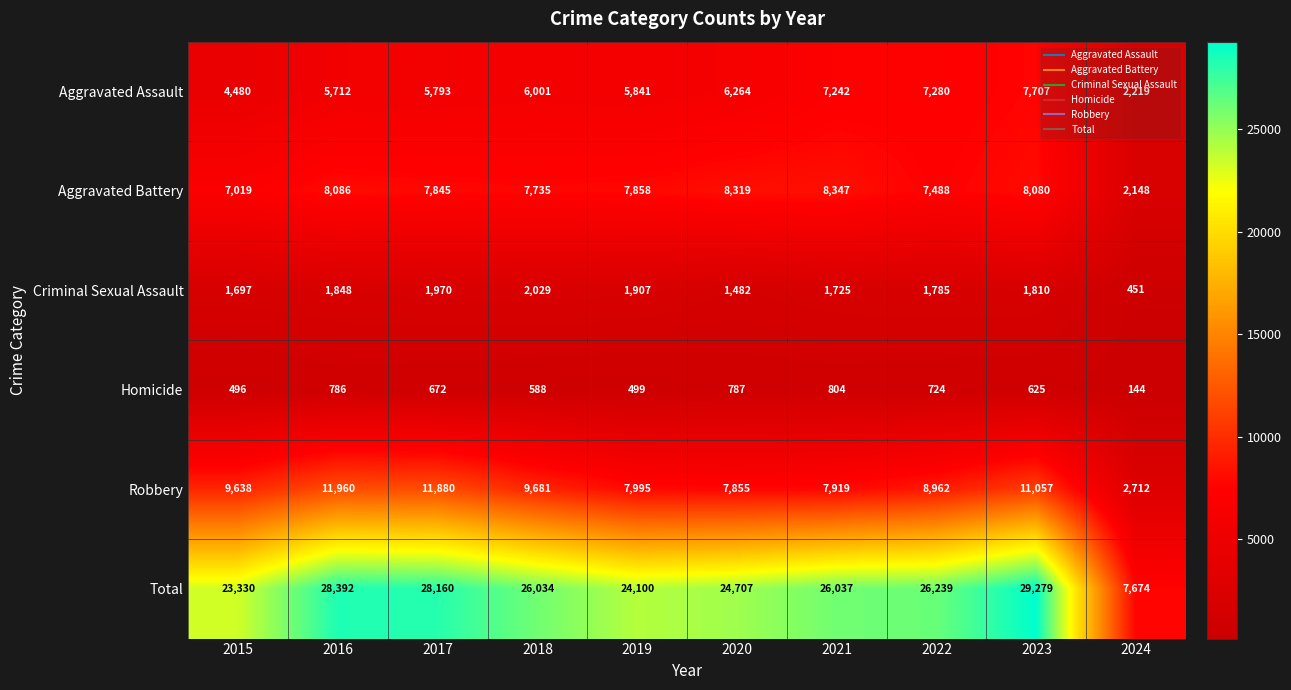

List the series in order of their peak value, lowest first.

Homicide, Criminal Sexual Assault, Aggravated Assault, Aggravated Battery, Robbery, Total